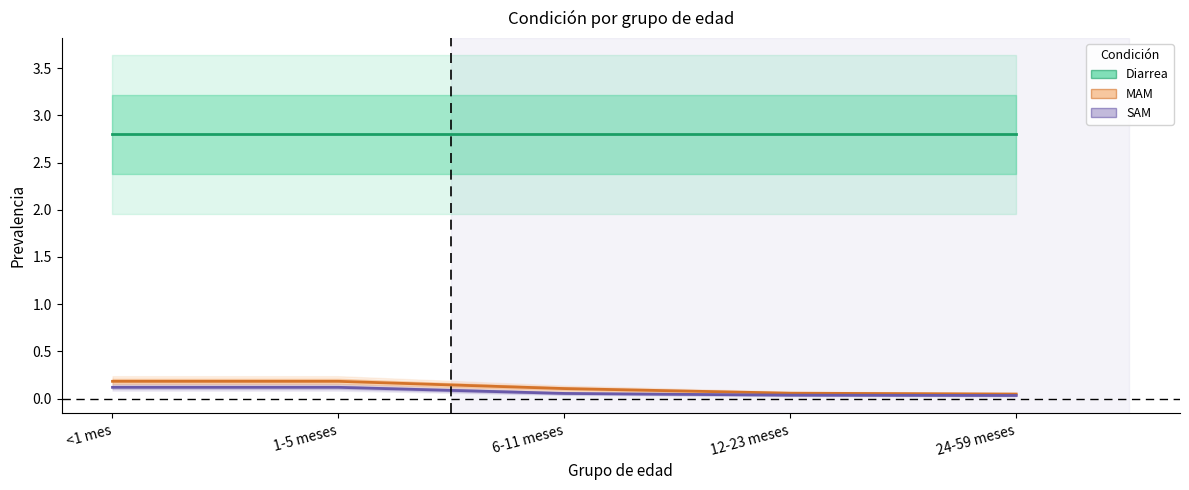

Does the chart display data point markers on the line(s)?

No